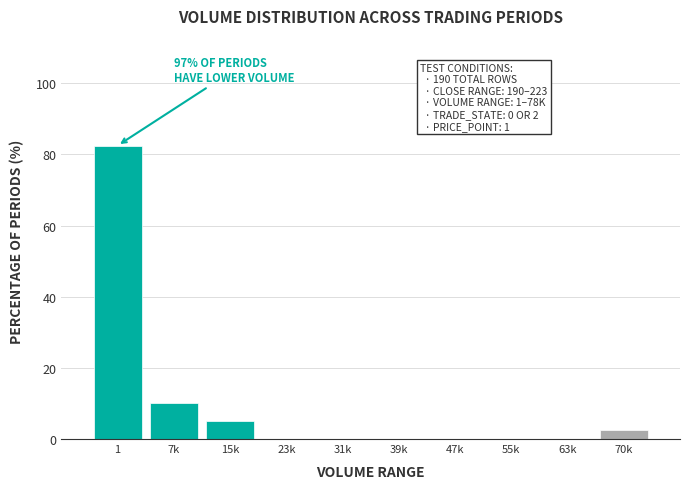

Reading left to right, list all the values displayed in this chart.

1=82.5	7k=10.0	15k=5.0	23k=0.0	31k=0.0	39k=0.0	47k=0.0	55k=0.0	63k=0.0	70k=2.5